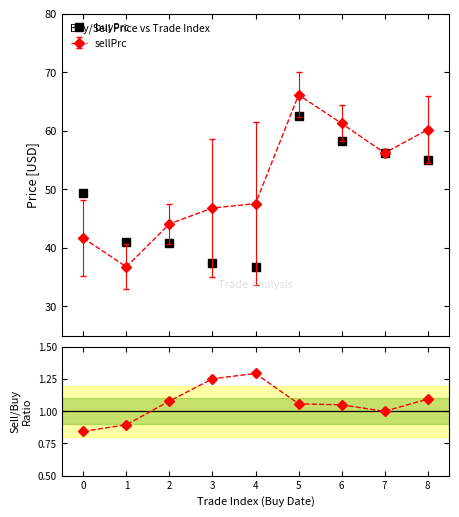

What is the value of the sellPrc / buyPrc point at the 7th from the left?

1.1